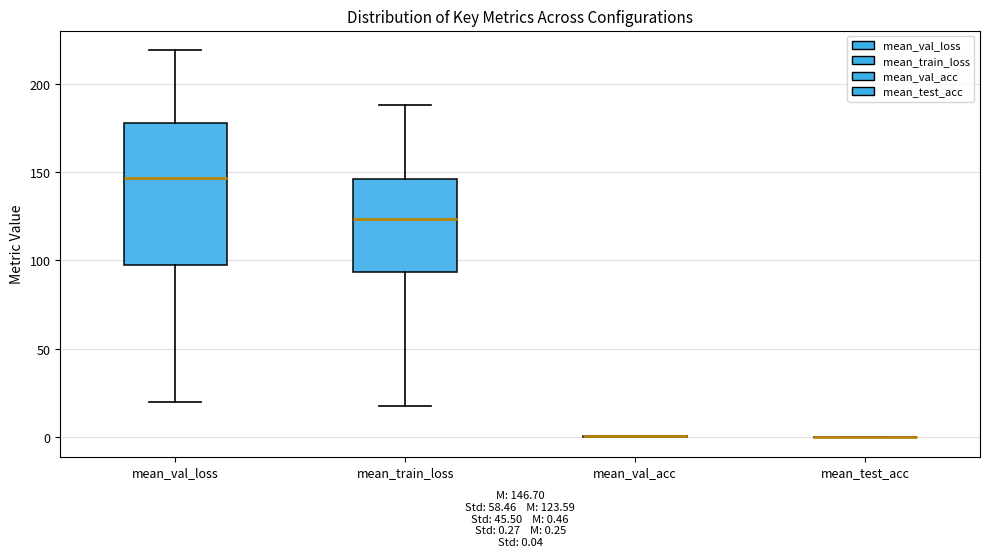

Comparing the boxes themselves (not the whiskers), which one is the tallest?

mean_val_loss